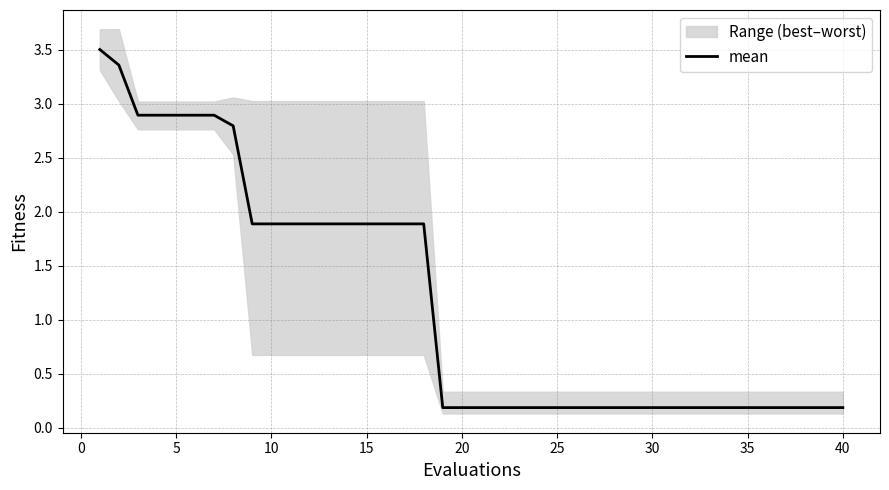

True or false: mean has a value of 0.2 at 25.

True